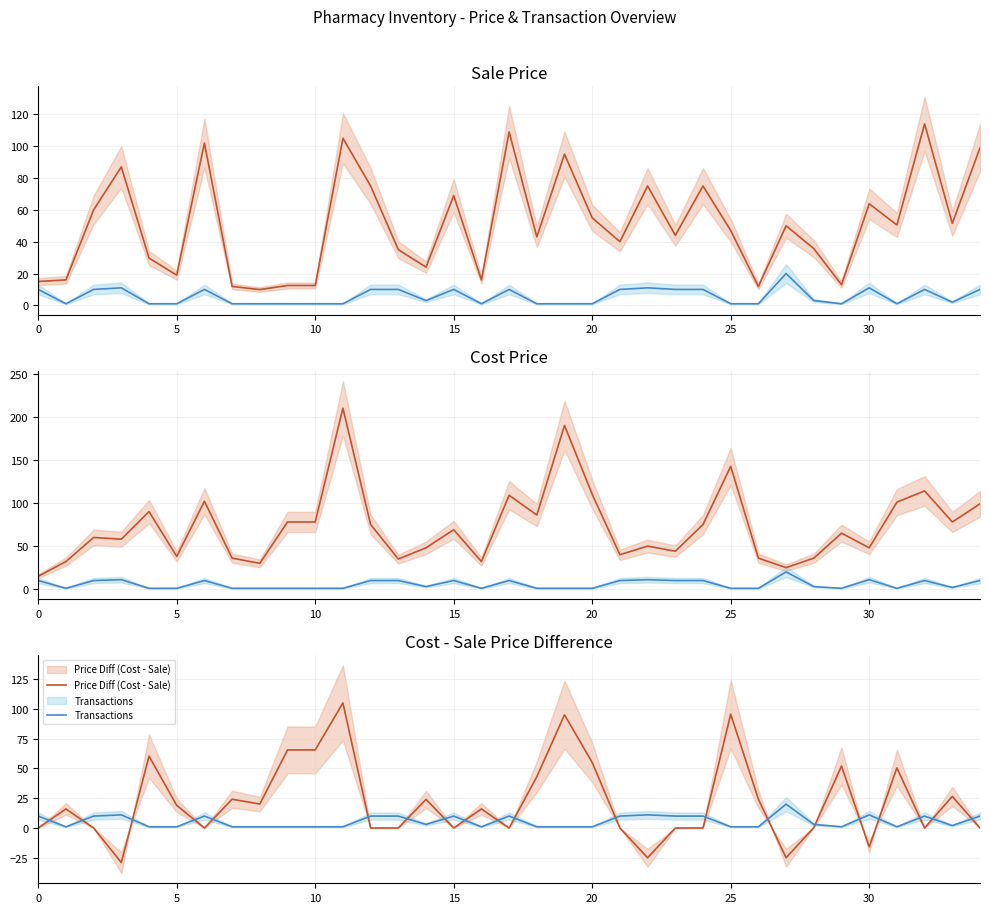

Is it true that Price Diff (Cost - Sale) equals 28.4 at 8?

False